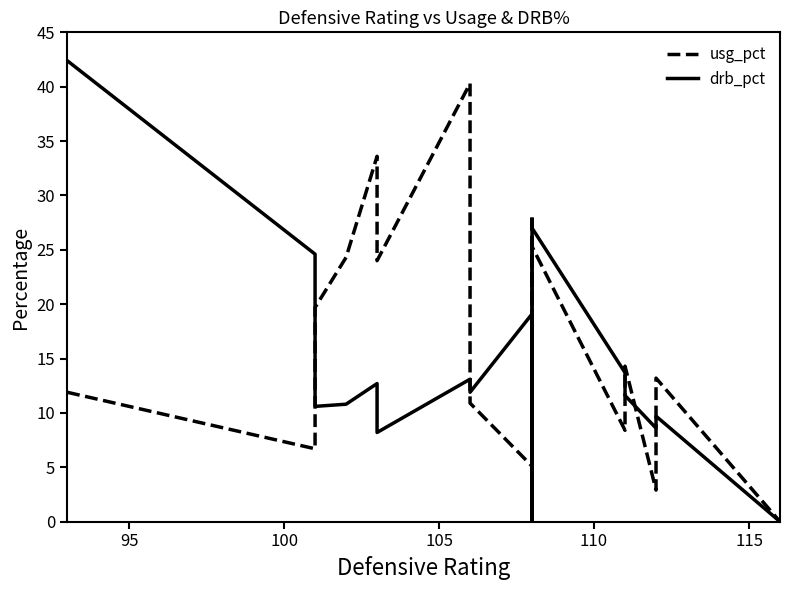

True or false: usg_pct has more than 2 points higher than both neighbors.

True